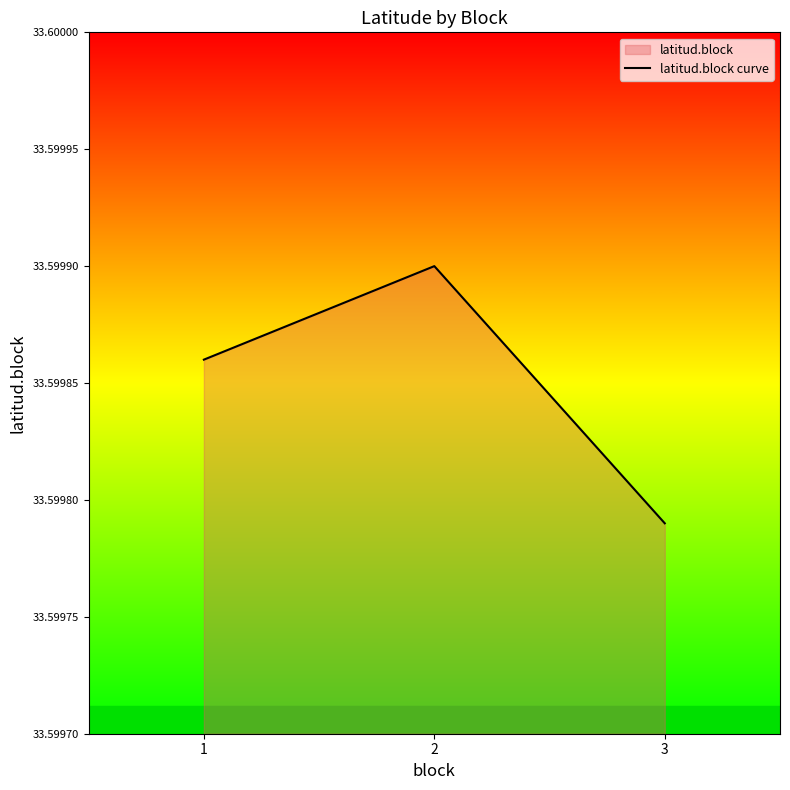

List the labels in order of value, largest first.

2, 1, 3